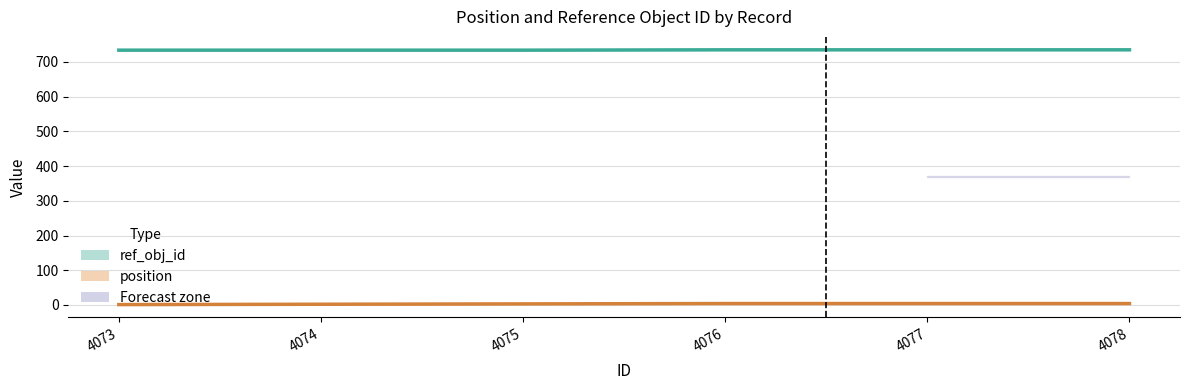

Read the ref_obj_id value at 4077.

735